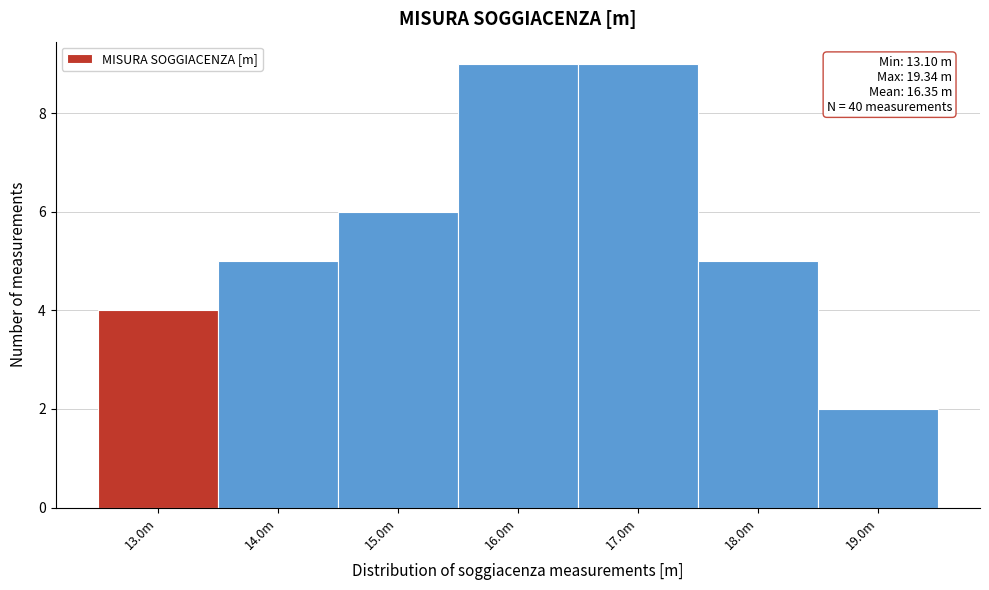

Reading right to left, list all the values displayed in this chart.

2	5	9	9	6	5	4